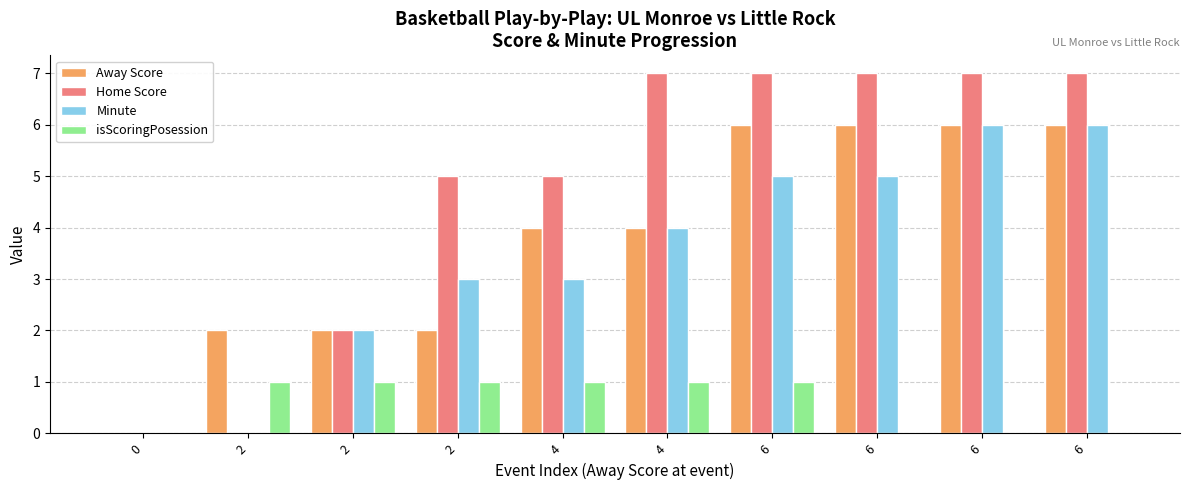

How many values in Away Score are above zero?

9